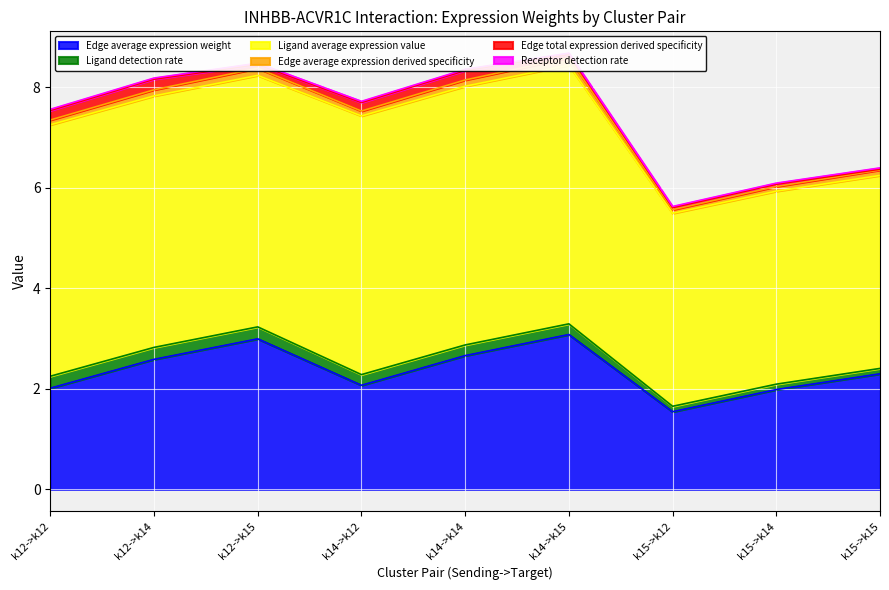

What position from the right is k12->k15?

7